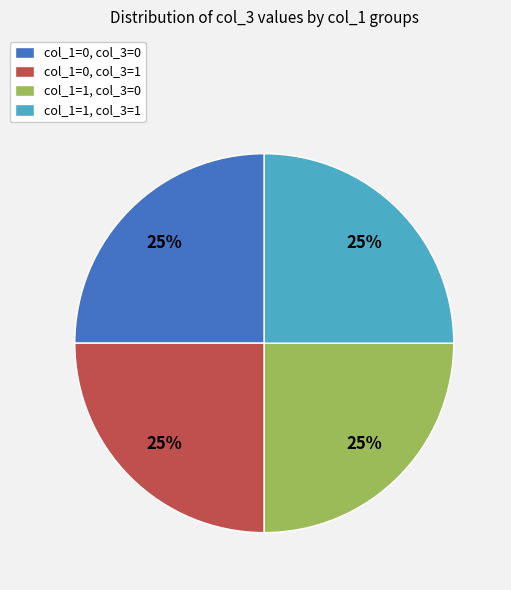

Is there any slice that represents more than half of the pie?

No